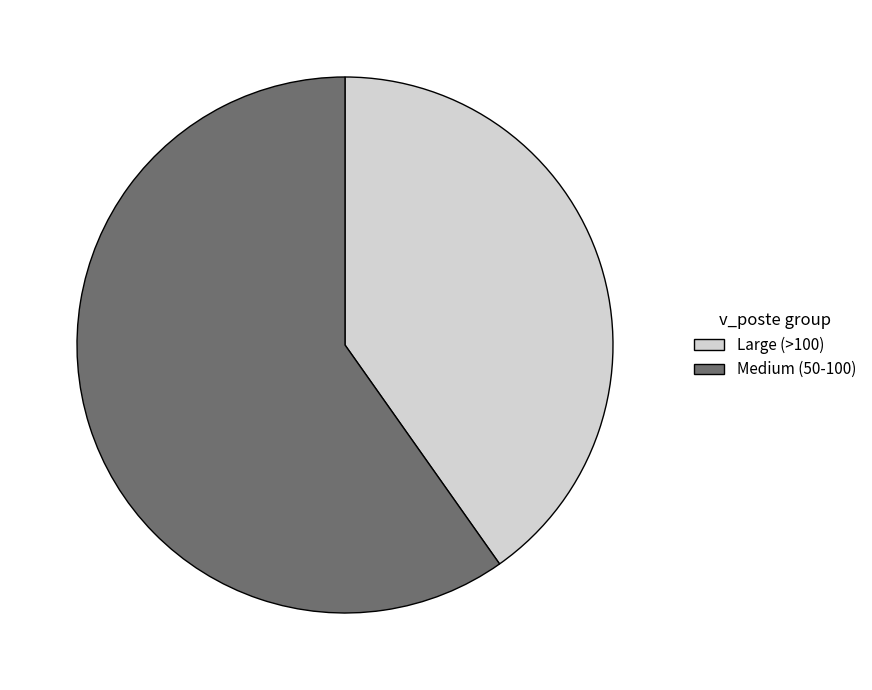

Is there a majority slice in this chart?

Yes